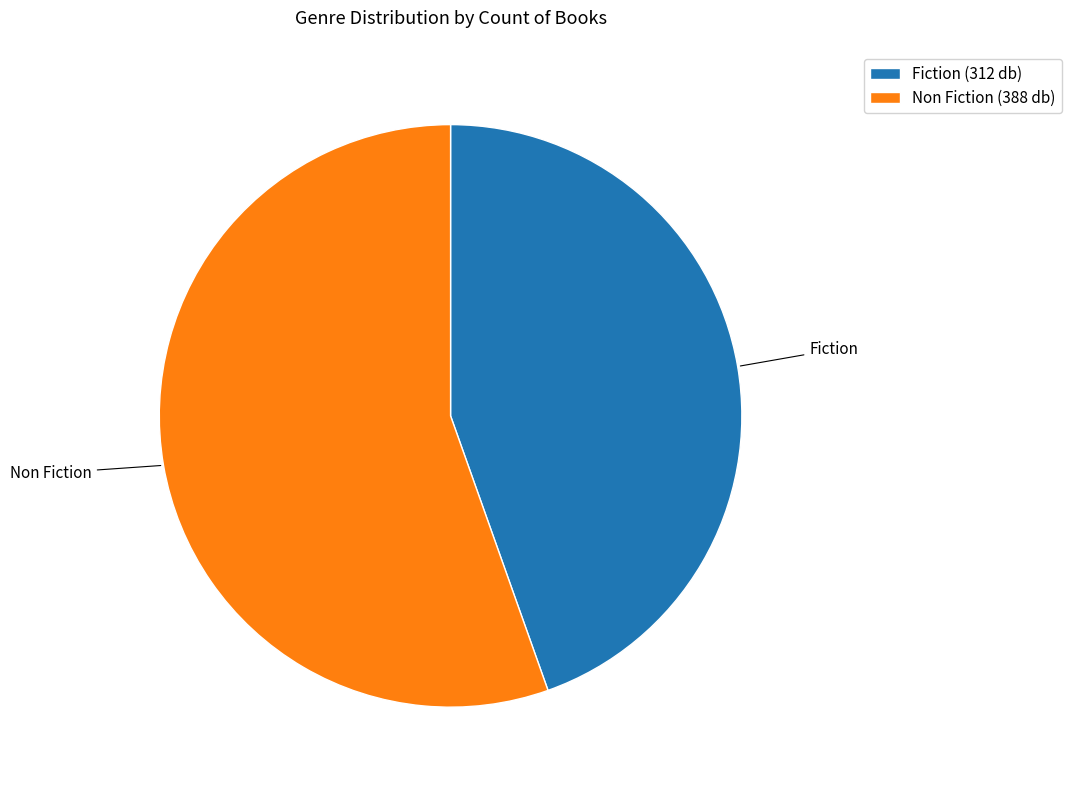

True or false: Fiction accounts for 45% of the total.

True